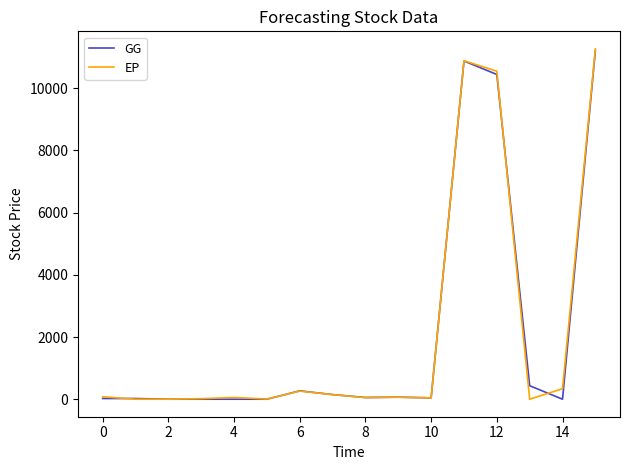

What is the greatest value displayed?

11267.9